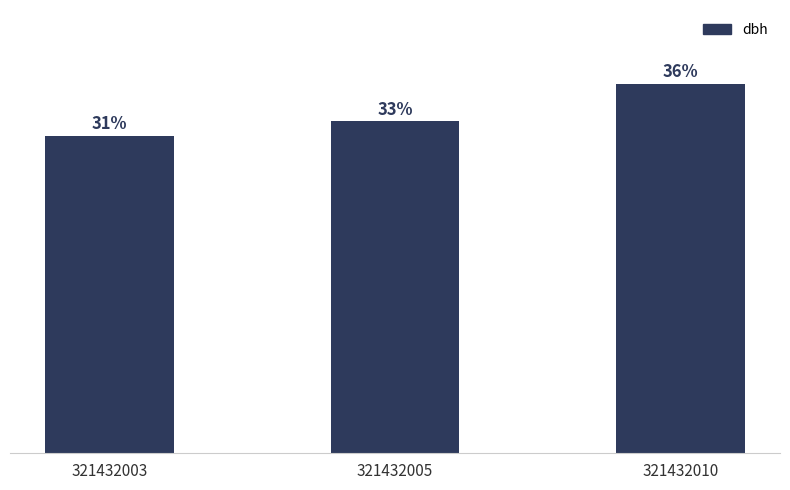

Are the bars horizontal?

No